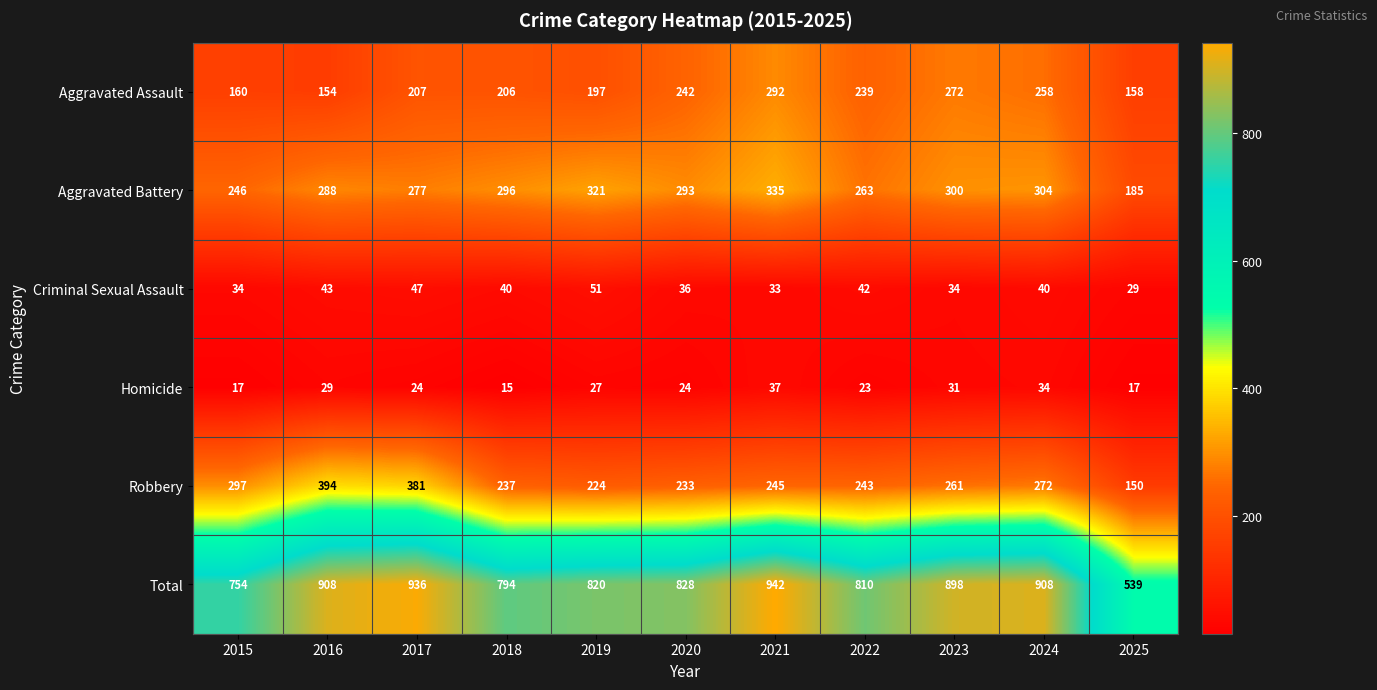

What is the spread (max minus min) of values at 2021?

909